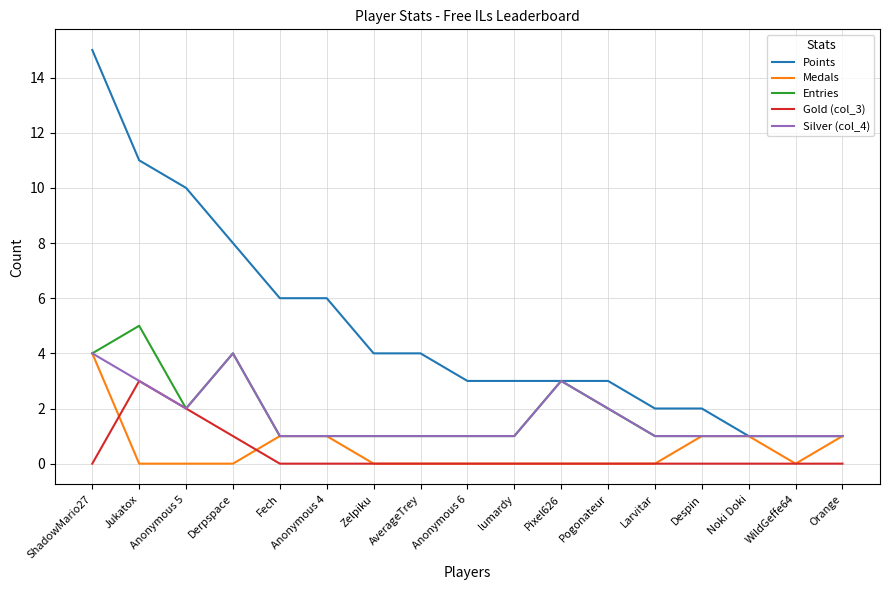

What are all the series names shown in the legend?

Points, Medals, Entries, Gold (col_3), Silver (col_4)